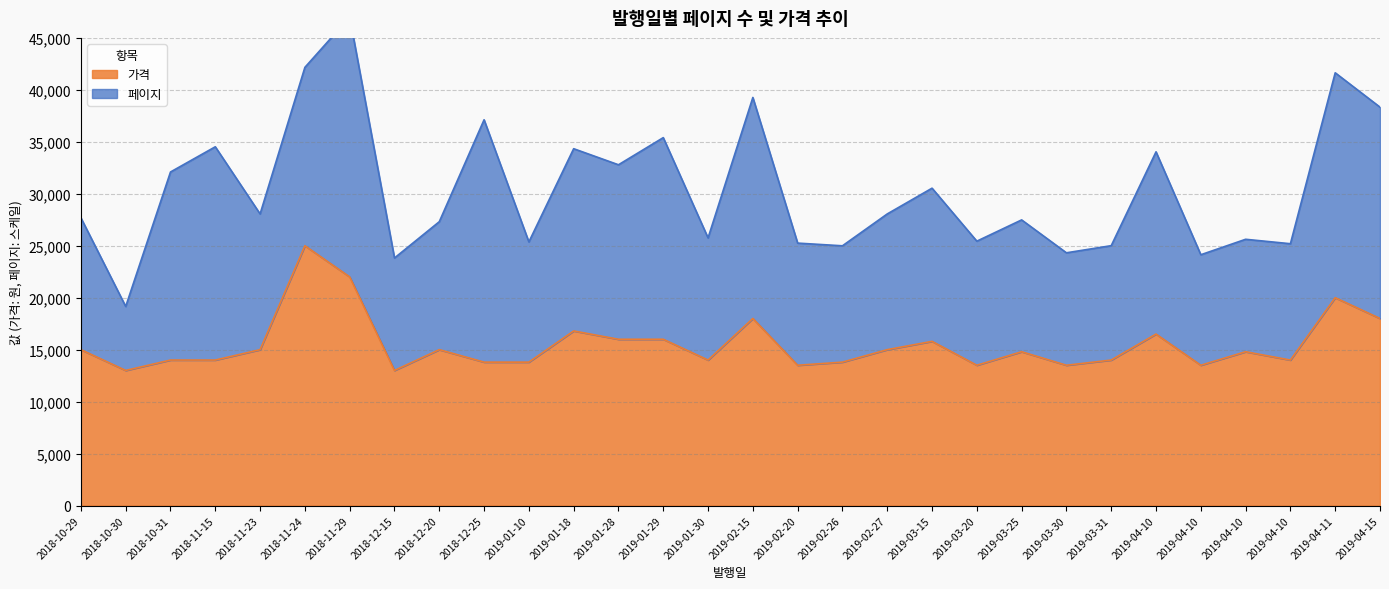

What is the value of the 19th point from the left?

15000